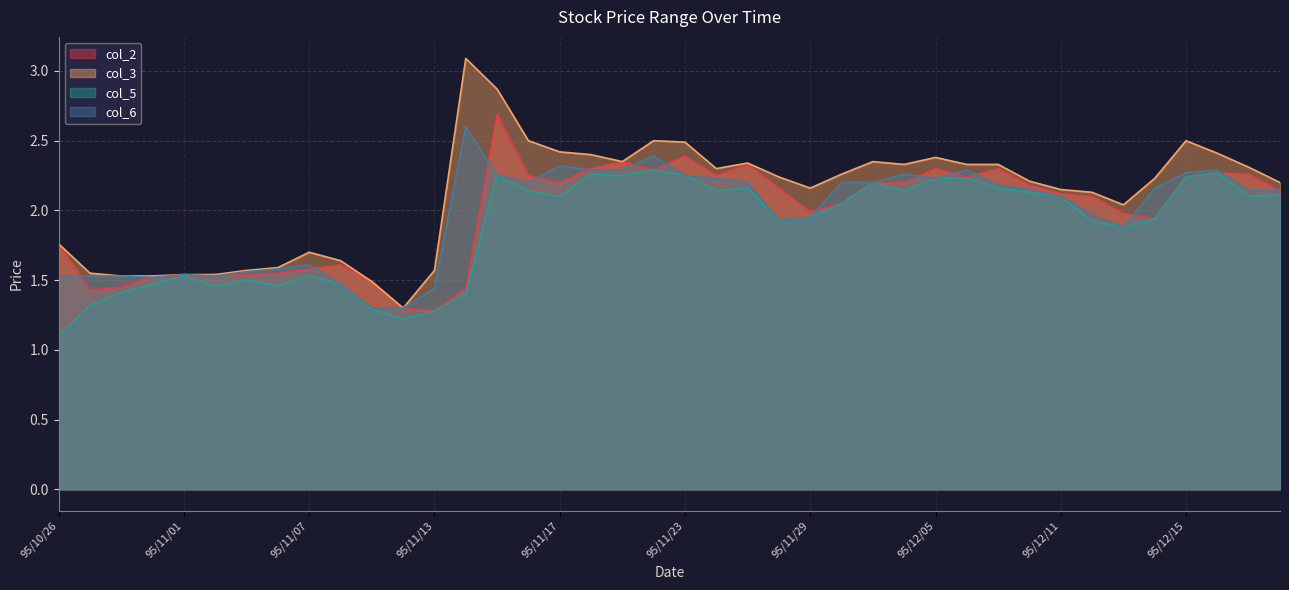

Does the chart display data point markers on the line(s)?

No